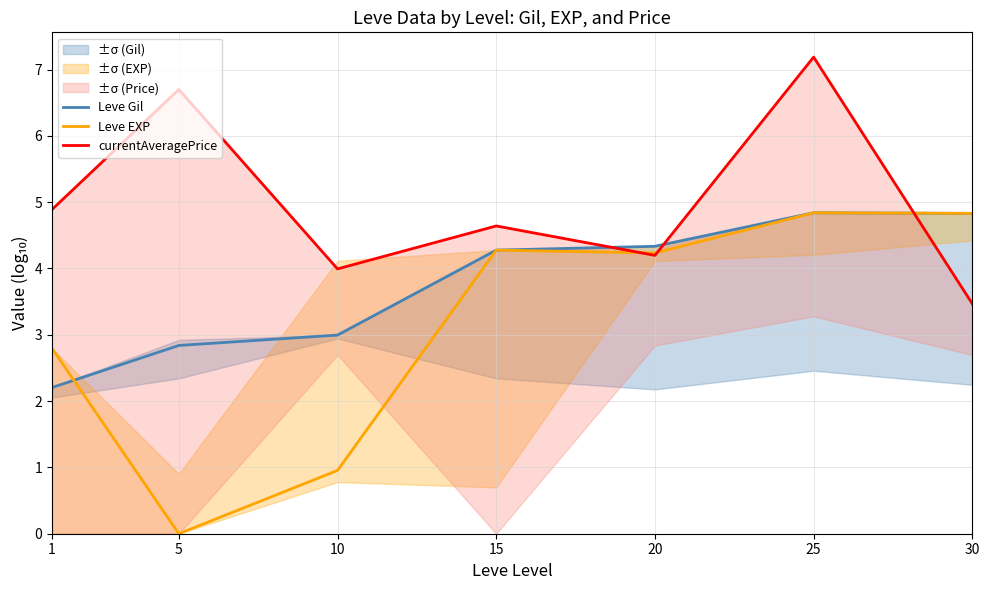

What is the sum of all currentAveragePrice values?

35.1